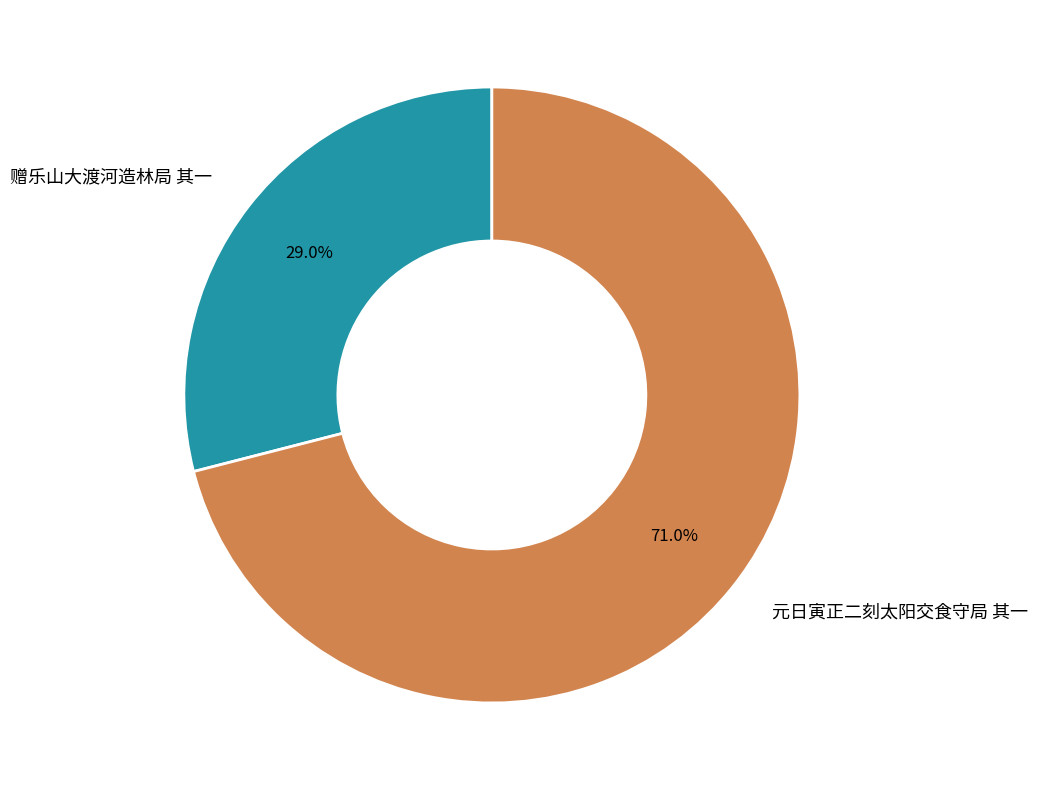

The 元日寅正二刻太阳交食守局 其一 slice represents 78% of the pie. True or false?

False